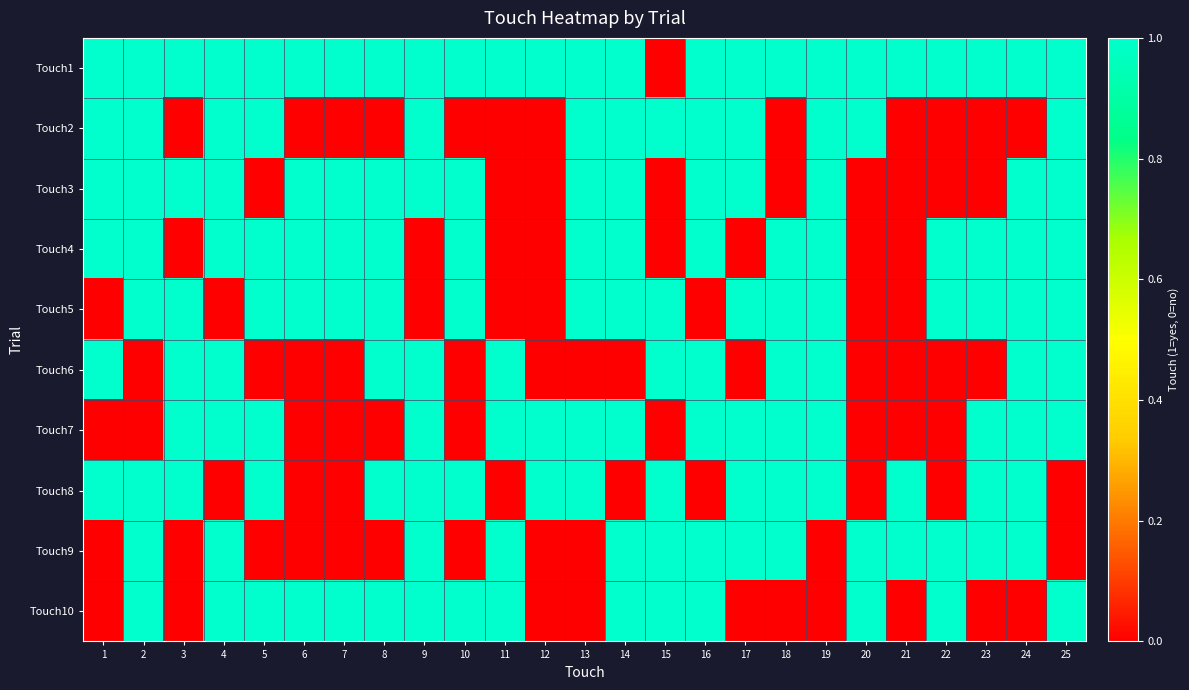

Reading left to right, transcribe all the data shown in this chart.

Touch1: 1=1	2=1	3=1	4=1	5=1	6=1	7=1	8=1	9=1	10=1	11=1	12=1	13=1	14=1	15=0	16=1	17=1	18=1	19=1	20=1	21=1	22=1	23=1	24=1	25=1
Touch2: 1=1	2=1	3=0	4=1	5=1	6=0	7=0	8=0	9=1	10=0	11=0	12=0	13=1	14=1	15=1	16=1	17=1	18=0	19=1	20=1	21=0	22=0	23=0	24=0	25=1
Touch3: 1=1	2=1	3=1	4=1	5=0	6=1	7=1	8=1	9=1	10=1	11=0	12=0	13=1	14=1	15=0	16=1	17=1	18=0	19=1	20=0	21=0	22=0	23=0	24=1	25=1
Touch4: 1=1	2=1	3=0	4=1	5=1	6=1	7=1	8=1	9=0	10=1	11=0	12=0	13=1	14=1	15=0	16=1	17=0	18=1	19=1	20=0	21=0	22=1	23=1	24=1	25=1
Touch5: 1=0	2=1	3=1	4=0	5=1	6=1	7=1	8=1	9=0	10=1	11=0	12=0	13=1	14=1	15=1	16=0	17=1	18=1	19=1	20=0	21=0	22=1	23=1	24=1	25=1
Touch6: 1=1	2=0	3=1	4=1	5=0	6=0	7=0	8=1	9=1	10=0	11=1	12=0	13=0	14=0	15=1	16=1	17=0	18=1	19=1	20=0	21=0	22=0	23=0	24=1	25=1
Touch7: 1=0	2=0	3=1	4=1	5=1	6=0	7=0	8=0	9=1	10=0	11=1	12=1	13=1	14=1	15=0	16=1	17=1	18=1	19=1	20=0	21=0	22=0	23=1	24=1	25=1
Touch8: 1=1	2=1	3=1	4=0	5=1	6=0	7=0	8=1	9=1	10=1	11=0	12=1	13=1	14=0	15=1	16=0	17=1	18=1	19=1	20=0	21=1	22=0	23=1	24=1	25=0
Touch9: 1=0	2=1	3=0	4=1	5=0	6=0	7=0	8=0	9=1	10=0	11=1	12=0	13=0	14=1	15=1	16=1	17=1	18=1	19=0	20=1	21=1	22=1	23=1	24=1	25=0
Touch10: 1=0	2=1	3=0	4=1	5=1	6=1	7=1	8=1	9=1	10=1	11=1	12=0	13=0	14=1	15=1	16=1	17=0	18=0	19=0	20=1	21=0	22=1	23=0	24=0	25=1